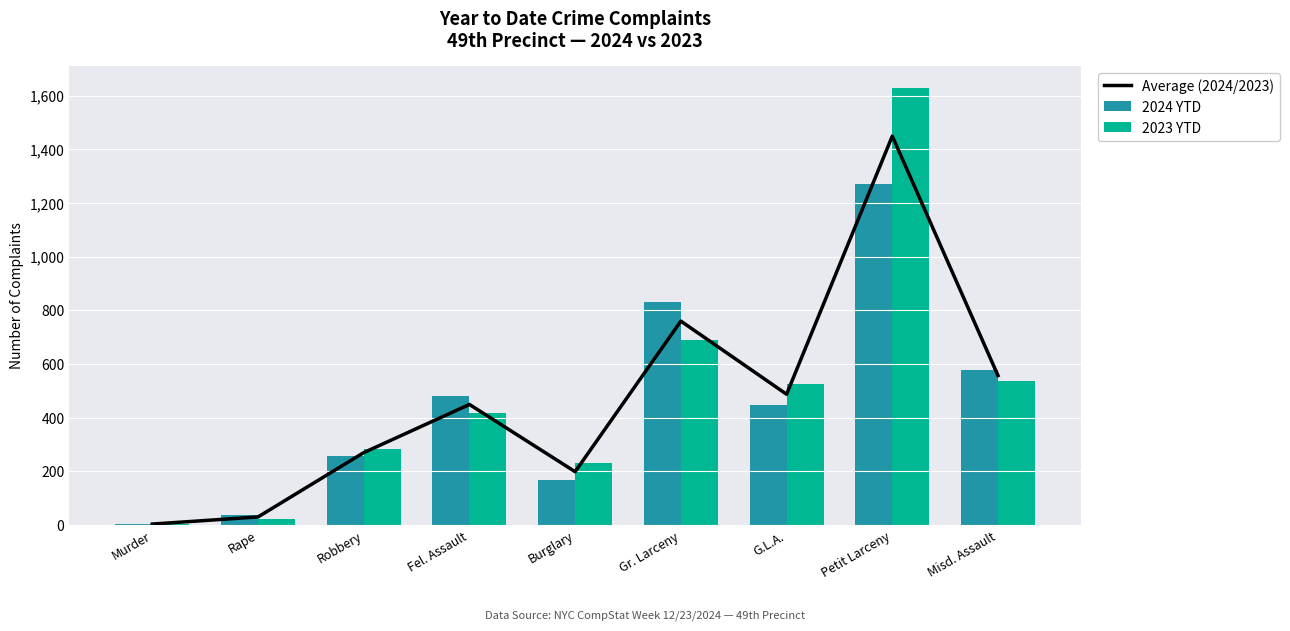

What are all the series names shown in the legend?

Average (2024/2023), 2024 YTD, 2023 YTD